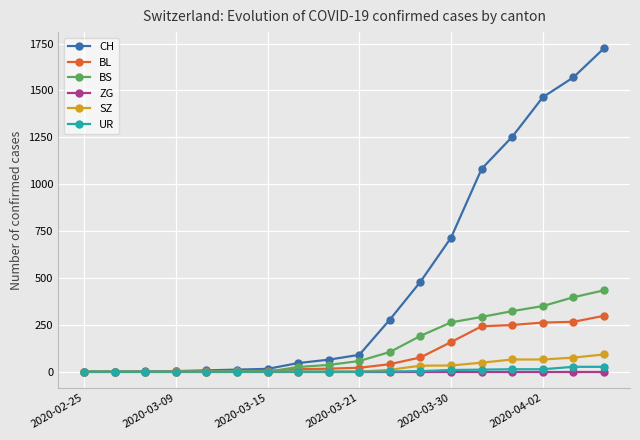

Which series has the largest range (max minus min)?

CH